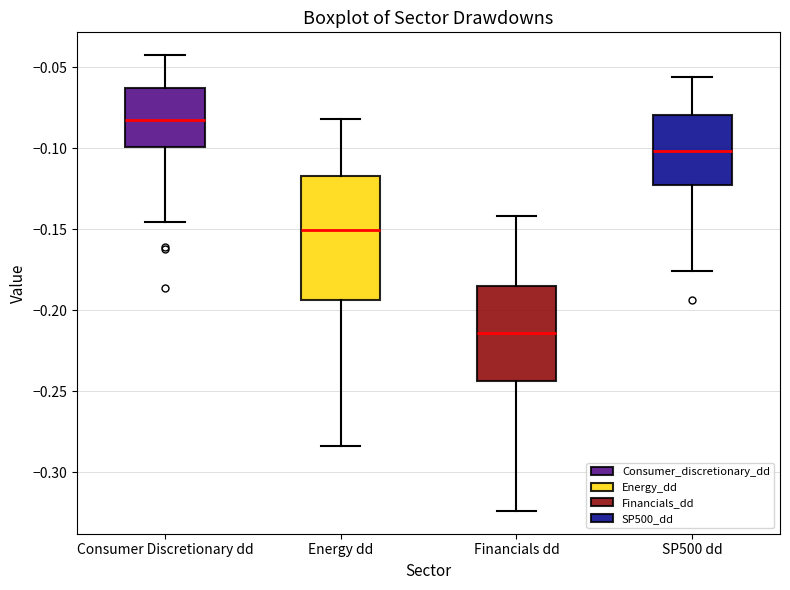

Where is the upper edge of the box for SP500 dd on the y-axis? The values are not printed on the chart, so give them approximately, as read against the axis.

-0.080